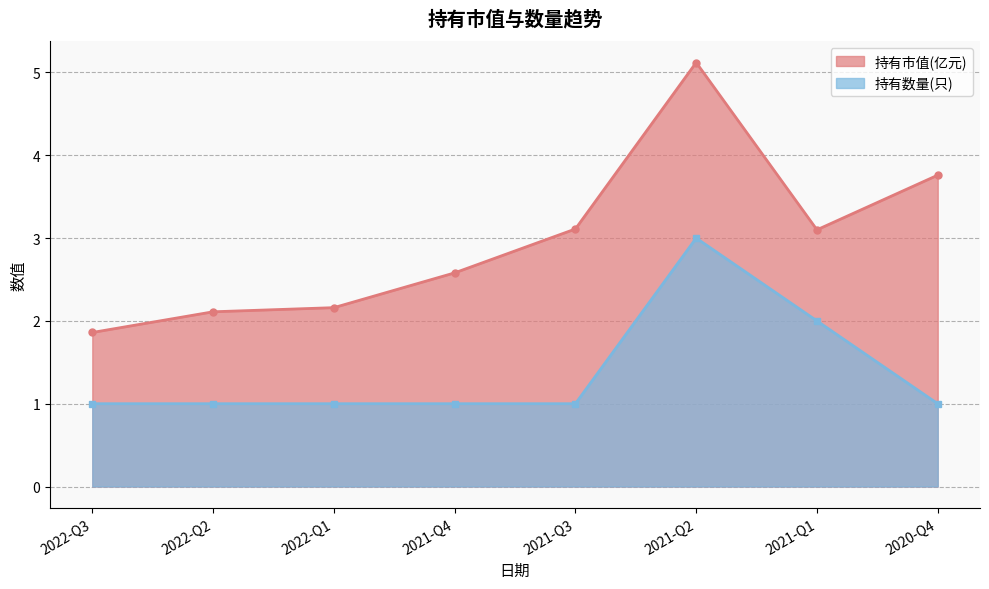

List the series in order of their peak value, lowest first.

持有数量(只), 持有市值(亿元)